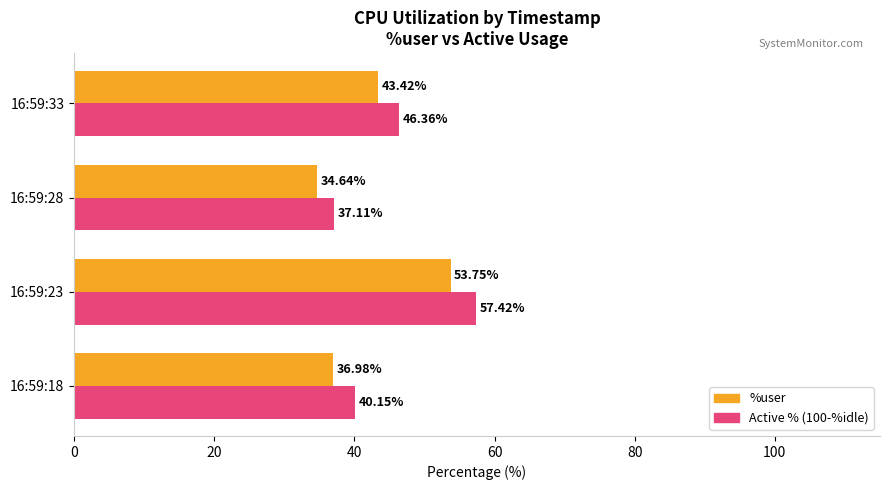

Rank the series by their maximum value, from lowest to highest.

%user, Active % (100-%idle)